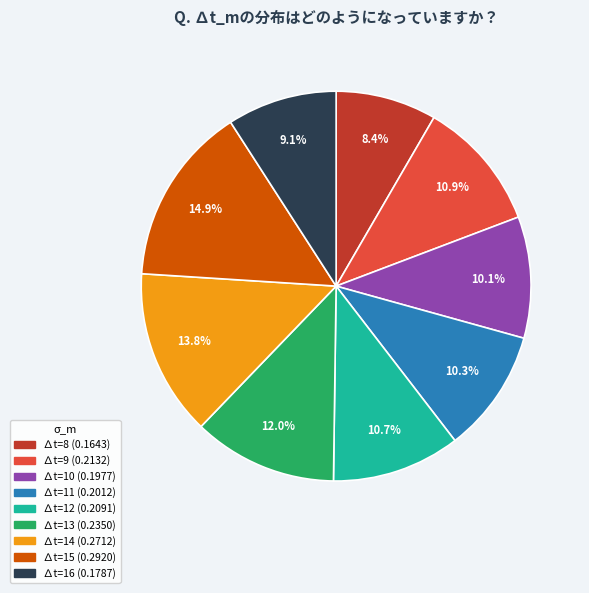

Count the number of slices in the pie.

9